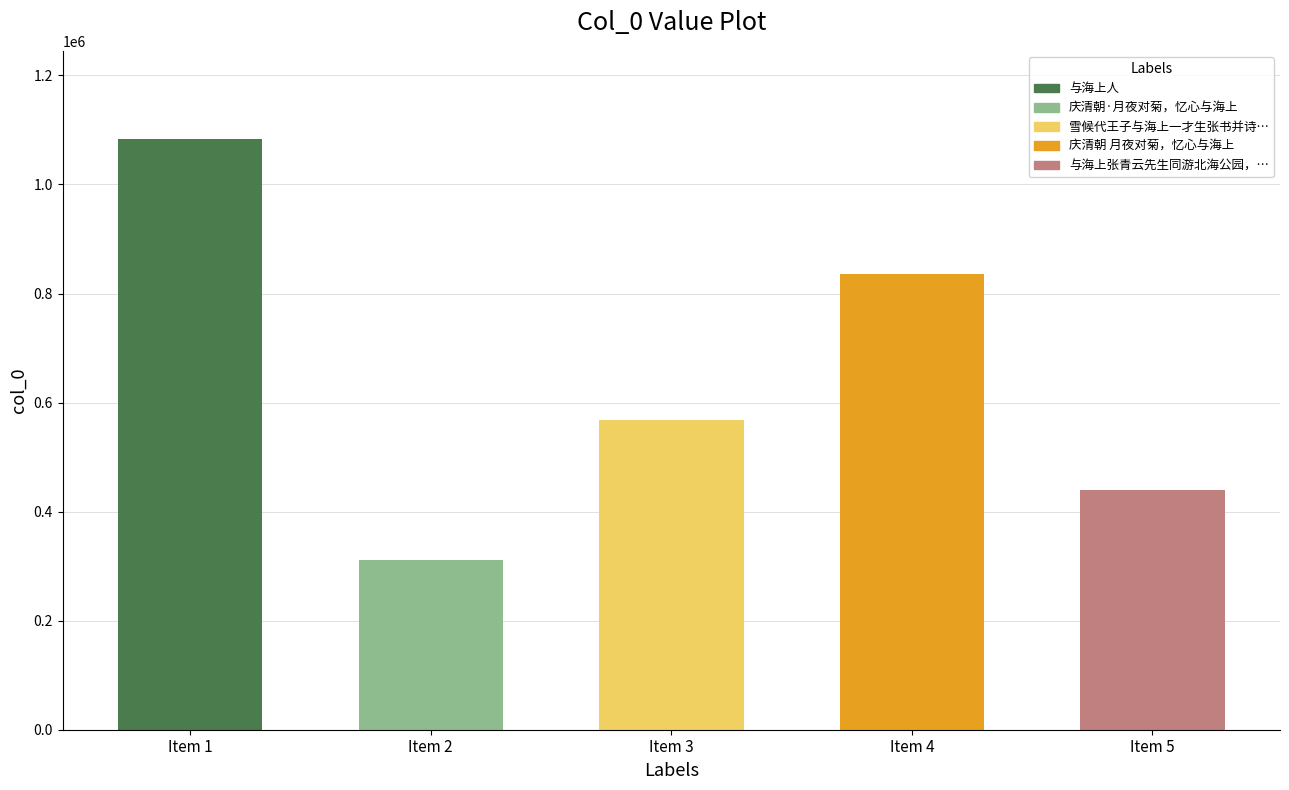

List the labels in order of value, largest first.

与海上人, 庆清朝 月夜对菊，忆心与海上, 雪候代王子与海上一才生张书并诗一首, 与海上张青云先生同游北海公园，先生赋诗纪游，因次其韵, 庆清朝·月夜对菊，忆心与海上